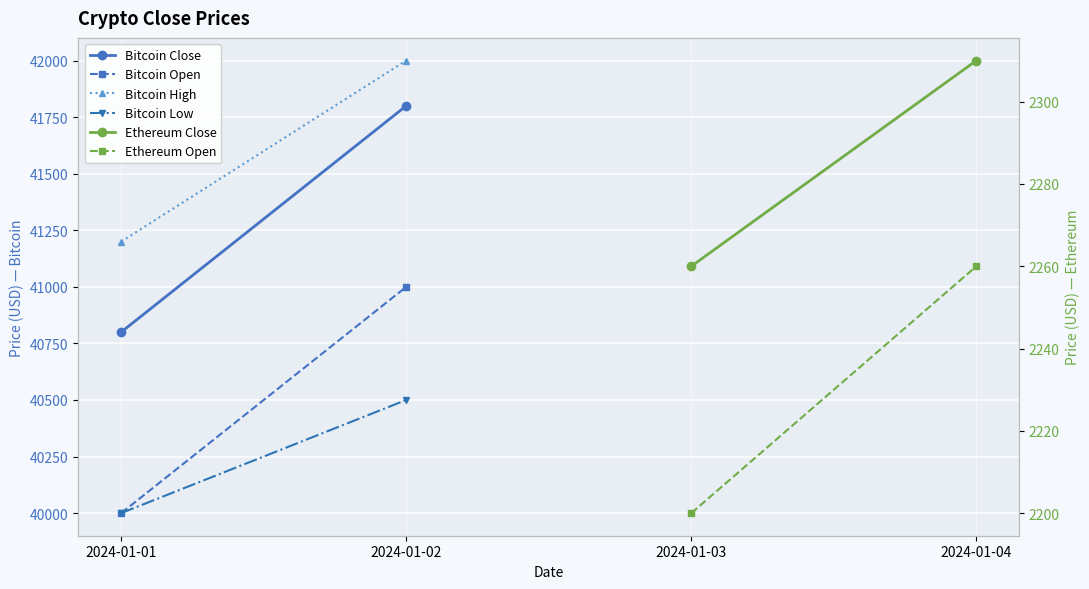

Reading left to right, extract all data points from this chart.

Bitcoin Close: 40800	41800
Bitcoin Open: 40000	41000
Bitcoin High: 41200	42000
Bitcoin Low: 40000	40500
Ethereum Close: 2260	2310
Ethereum Open: 2200	2260